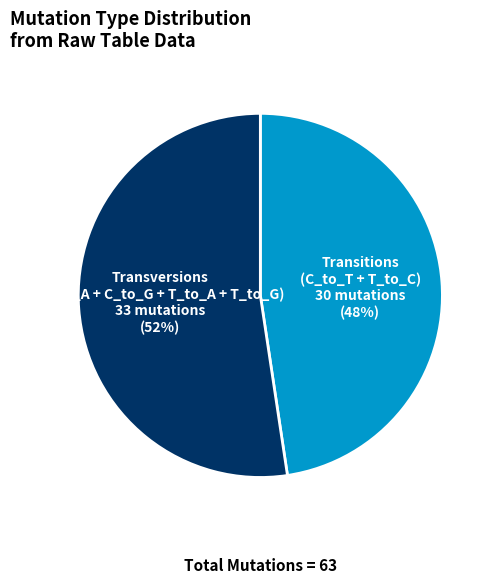

Is the sum of Transitions (C_to_T + T_to_C) and Transversions (C_to_A + C_to_G + T_to_A + T_to_G) greater than half?

Yes